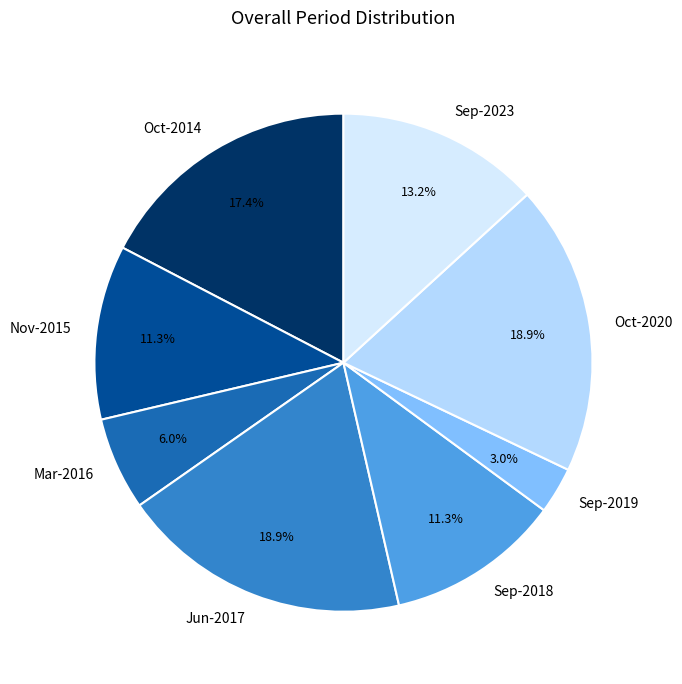

Is there any slice that represents more than half of the pie?

No